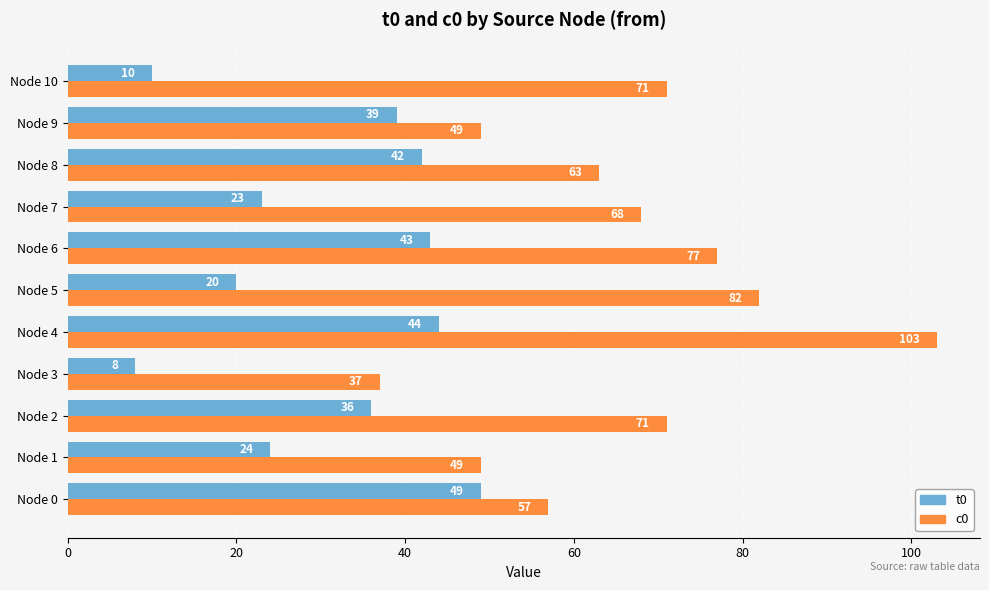

List the series in order of their peak value, lowest first.

t0, c0